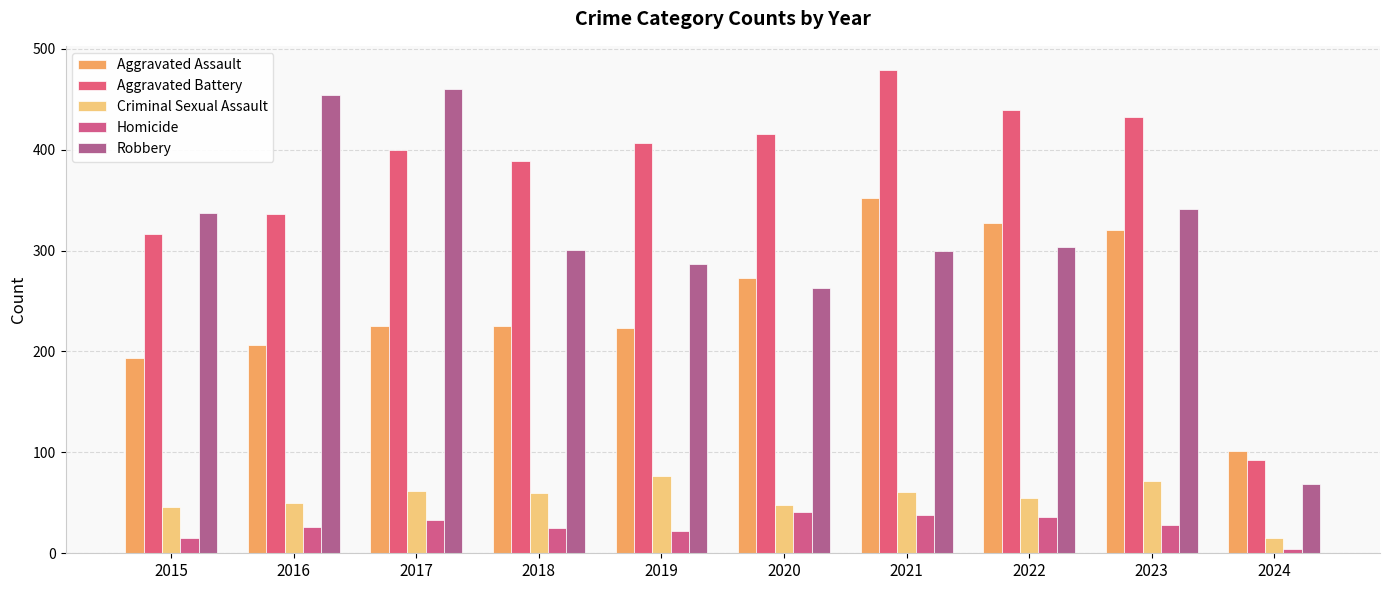

At which label does Criminal Sexual Assault reach its peak?

2019